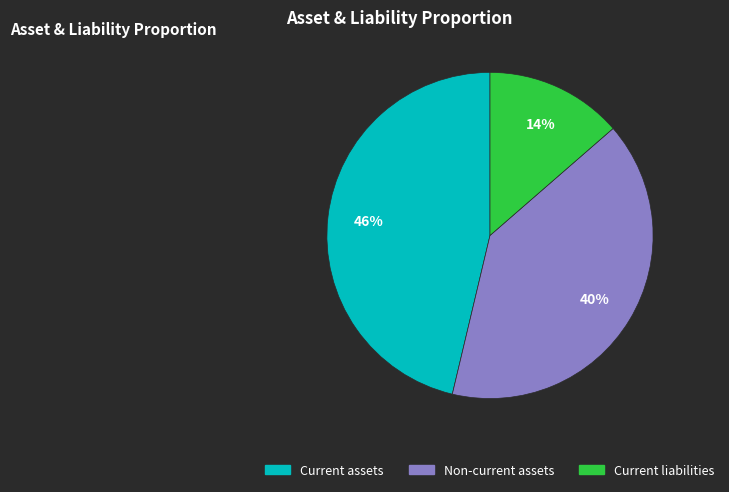

To the nearest percent, what is the average slice percentage?

33%